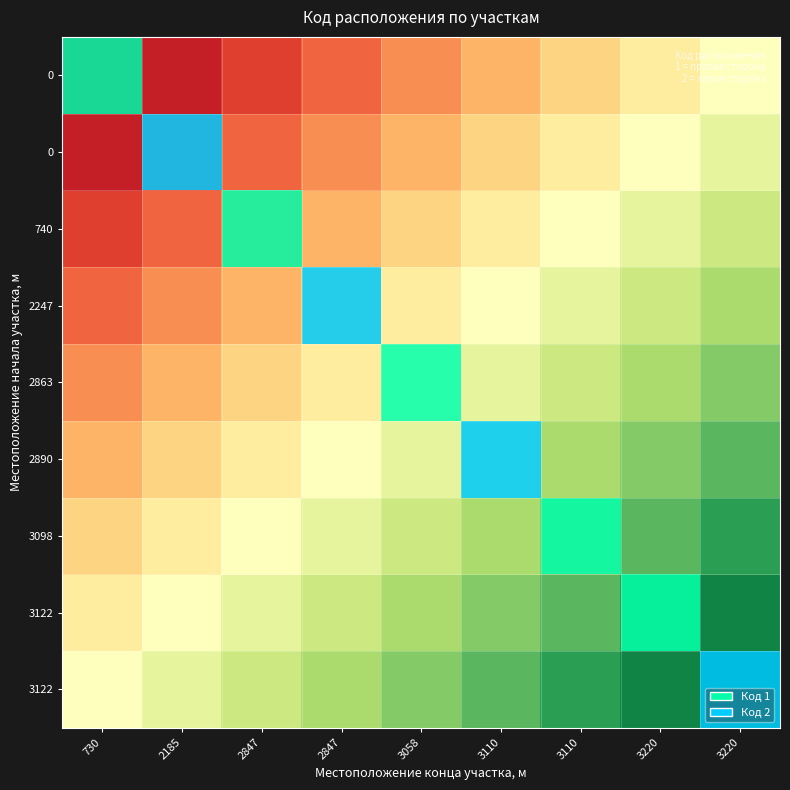

What is the total value across all series at 2185?

2.8